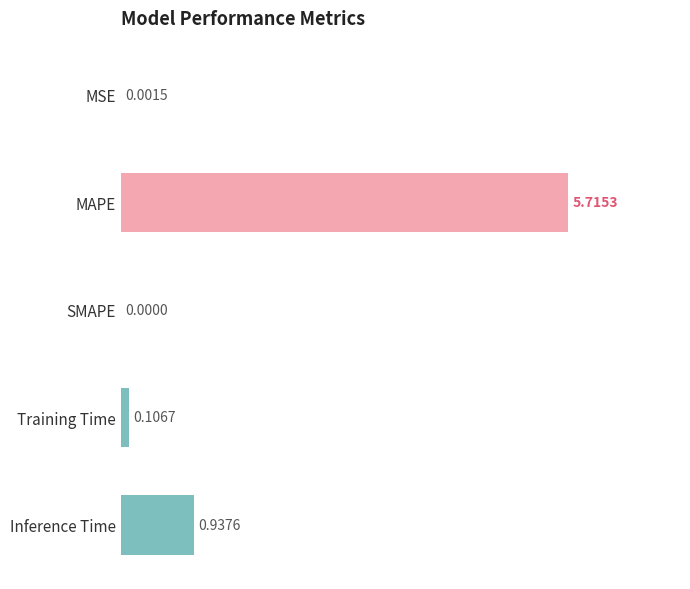

Which label corresponds to the largest value in the chart?

MAPE